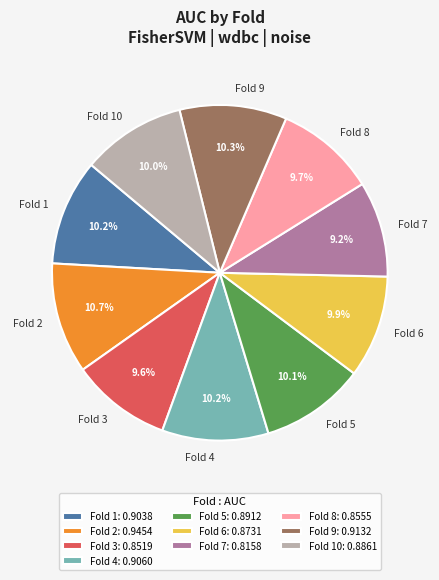

Between Fold 3 and Fold 9, which is larger?

Fold 9